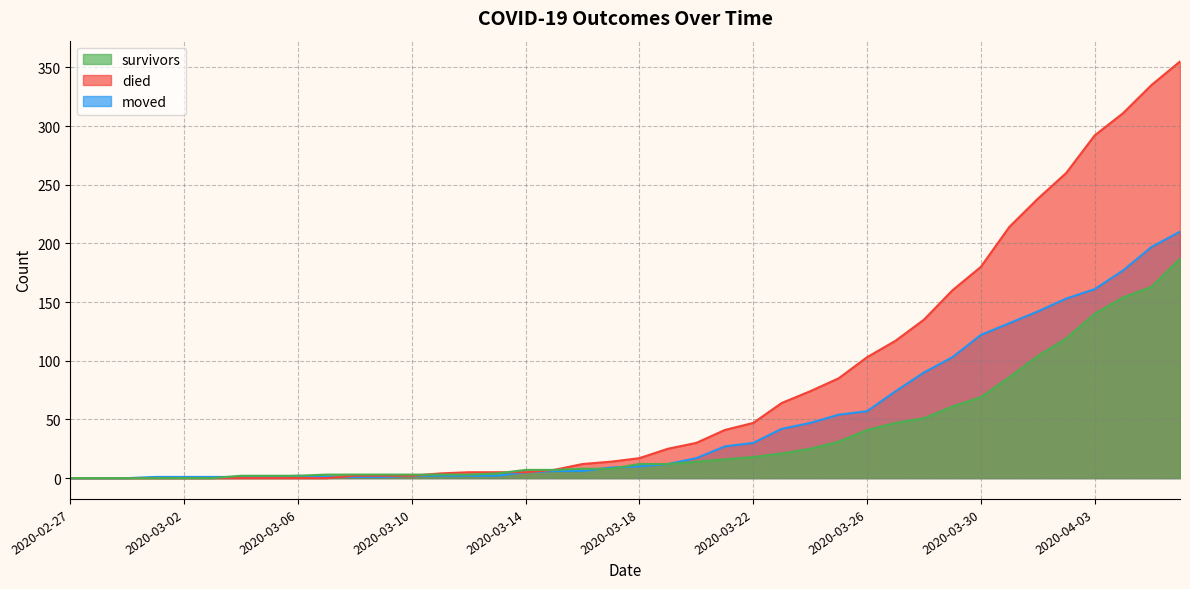

Which series has the widest spread of values?

died